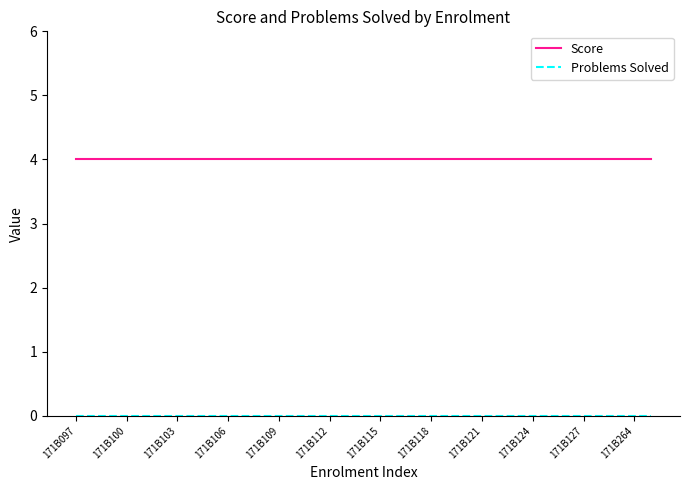

Which series has the largest total across all categories?

Score